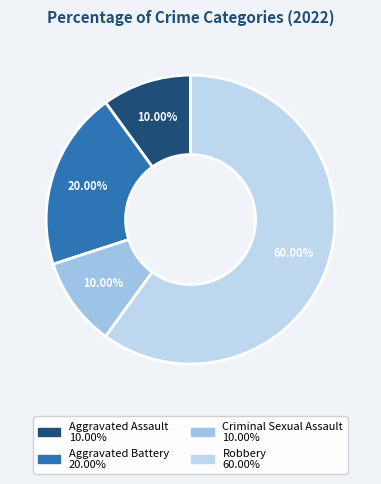

Does any single category account for the majority?

Yes